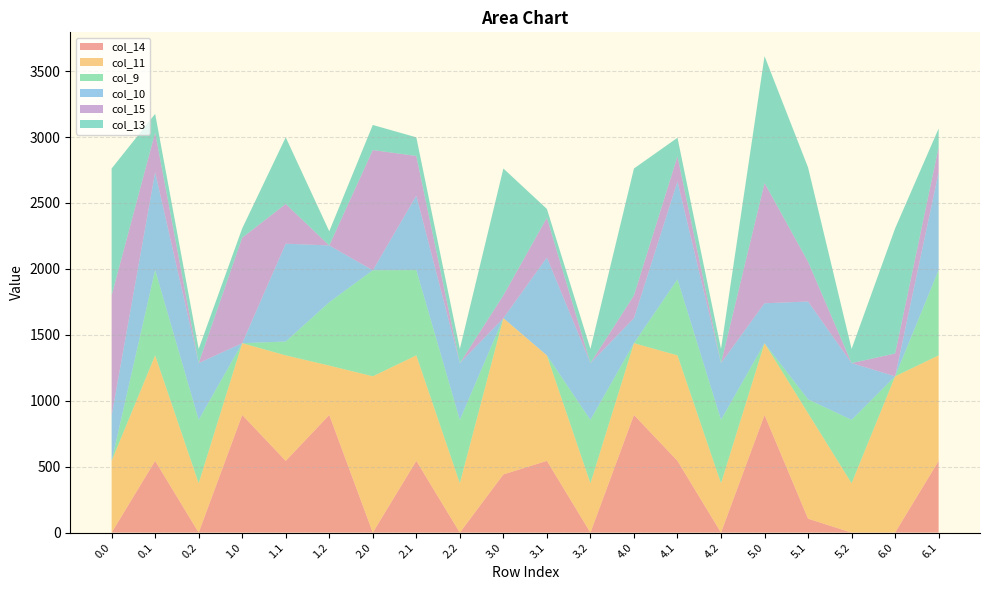

Reading left to right, list all the values displayed in this chart.

col_14: 0.0=0.3	0.1=544.1	0.2=0.0	1.0=892.3	1.1=544.1	1.2=892.3	2.0=0.3	2.1=544.1	2.2=0.0	3.0=441.2	3.1=544.1	3.2=0.0	4.0=892.3	4.1=544.1	4.2=0.0	5.0=892.3	5.1=105.5	5.2=0.0	6.0=0.3	6.1=544.1
col_11: 0.0=544.3	0.1=800.2	0.2=374.4	1.0=544.3	1.1=800.2	1.2=374.4	2.0=1185.2	2.1=800.2	2.2=374.4	3.0=1185.2	3.1=800.2	3.2=374.4	4.0=544.3	4.1=800.2	4.2=374.4	5.0=544.3	5.1=800.2	5.2=374.4	6.0=1185.2	6.1=800.2
col_9: 0.0=0.0	0.1=646.9	0.2=480.7	1.0=0.0	1.1=104.8	1.2=480.7	2.0=804.0	2.1=646.9	2.2=480.7	3.0=0.0	3.1=0.0	3.2=480.7	4.0=0.0	4.1=576.8	4.2=480.7	5.0=0.0	5.1=104.8	5.2=480.7	6.0=0.0	6.1=646.9
col_10: 0.0=342.8	0.1=742.1	0.2=430.5	1.0=0.0	1.1=742.1	1.2=430.5	2.0=0.0	2.1=564.0	2.2=430.5	3.0=0.0	3.1=742.1	3.2=430.5	4.0=189.8	4.1=742.1	4.2=430.5	5.0=302.8	5.1=742.1	5.2=430.5	6.0=0.0	6.1=742.1
col_15: 0.0=911.8	0.1=301.4	0.2=0.0	1.0=800.4	1.1=301.4	1.2=0.0	2.0=911.8	2.1=301.4	2.2=0.0	3.0=172.8	3.1=301.4	3.2=0.0	4.0=172.8	4.1=190.4	4.2=0.0	5.0=911.8	5.1=301.4	5.2=0.0	6.0=172.8	6.1=190.4
col_13: 0.0=962.2	0.1=141.2	0.2=107.8	1.0=70.2	1.1=505.2	1.2=107.8	2.0=190.3	2.1=141.2	2.2=107.8	3.0=962.2	3.1=67.0	3.2=107.8	4.0=962.2	4.1=141.2	4.2=107.8	5.0=962.2	5.1=715.3	5.2=107.8	6.0=948.9	6.1=141.2